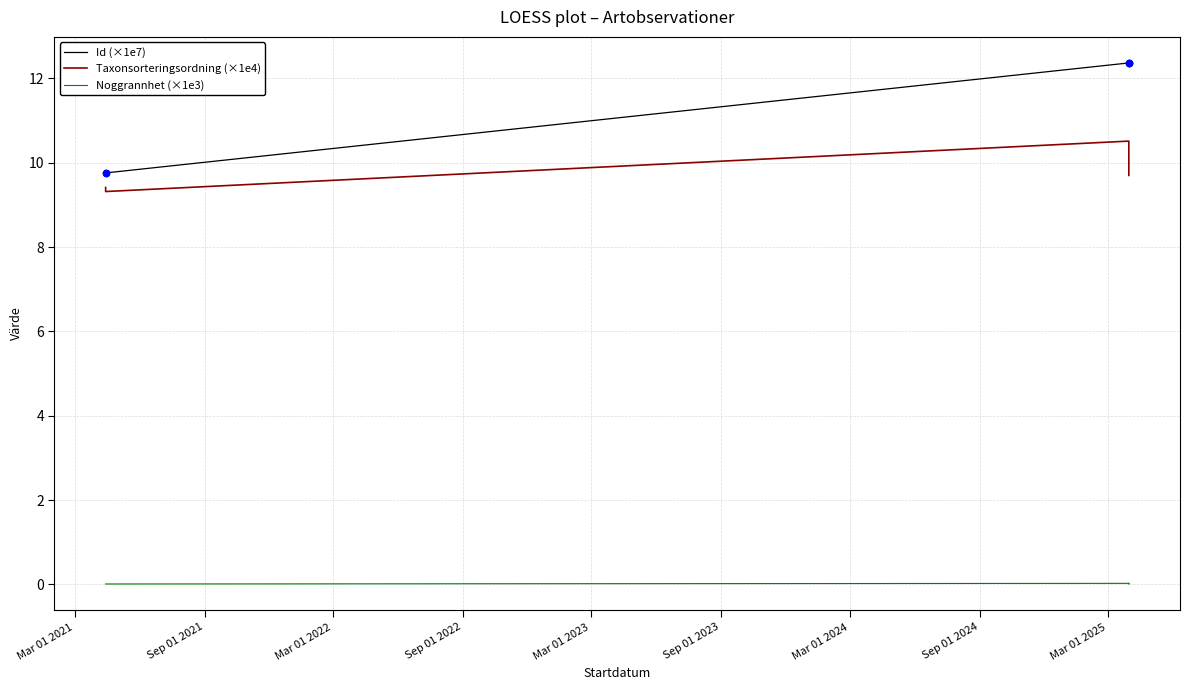

Which series has the largest total across all categories?

Id (×1e7)